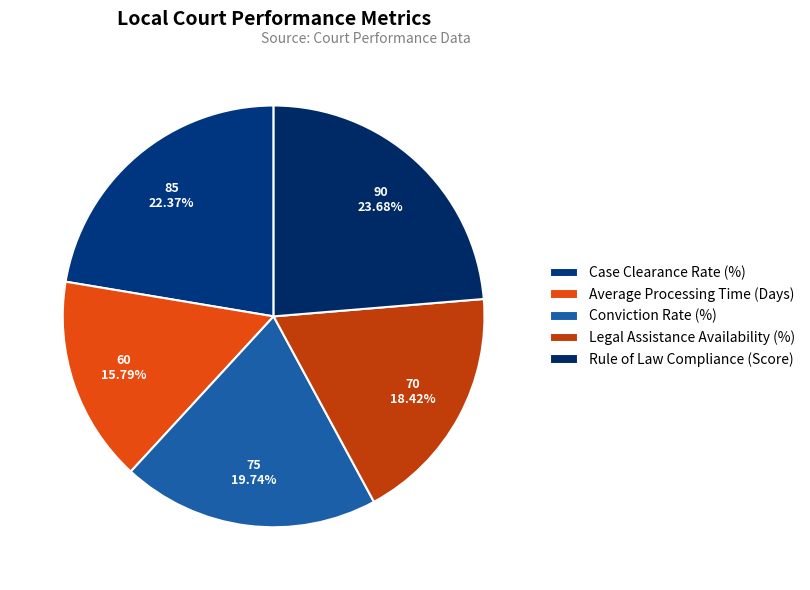

How many slices are in this pie chart?

5